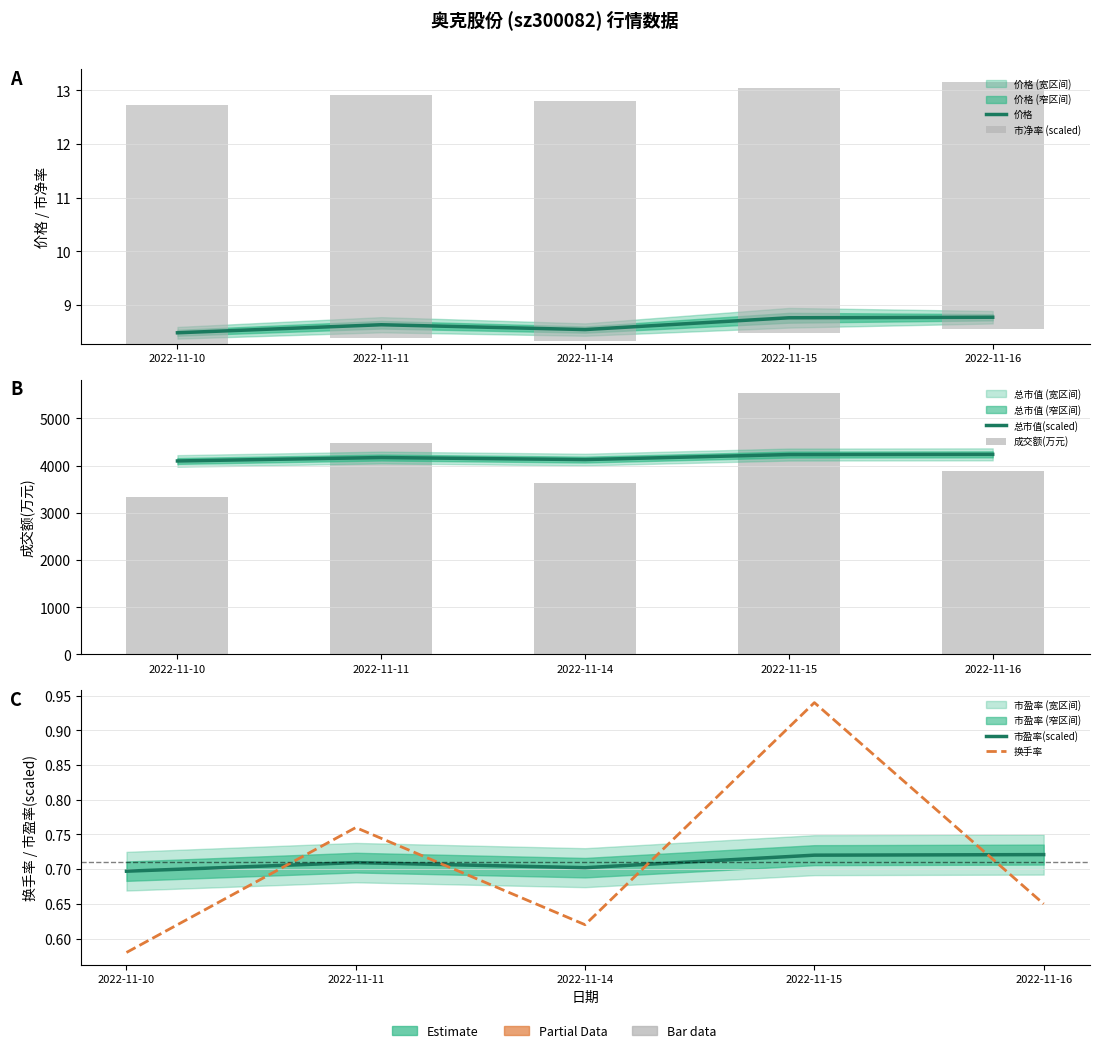

Does the chart contain stacked bars?

No